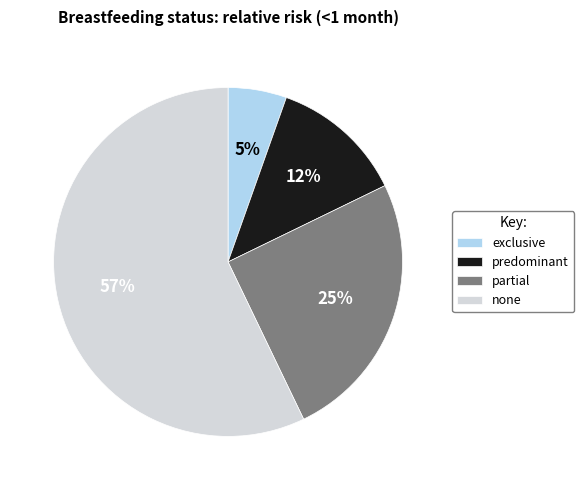

What percentage is the exclusive slice, to the nearest percent?

5%